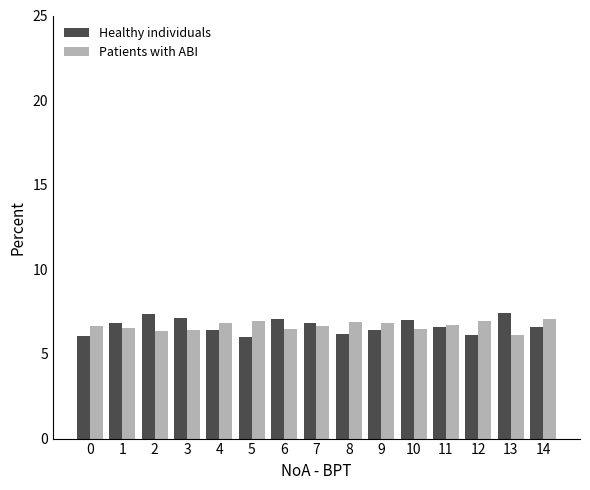

How many bars are there in each group?

2